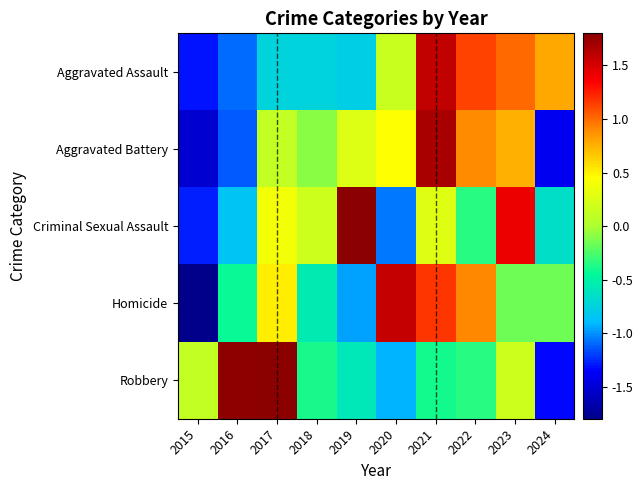

What is the total value across all series at 2019?

-0.1